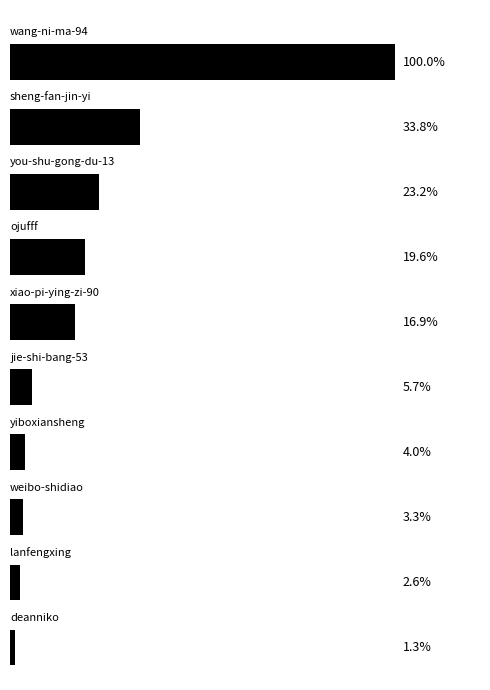

Count the number of values greater than 109030.

4